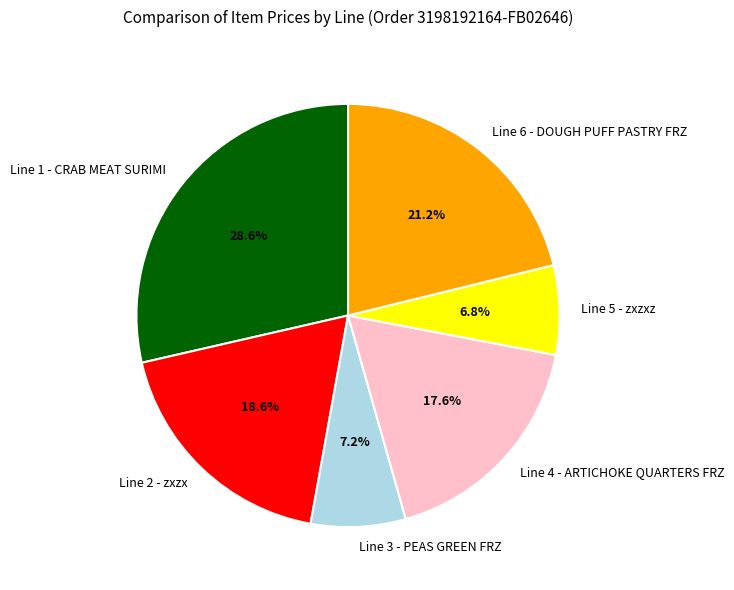

To the nearest percent, what portion does Line 4 - ARTICHOKE QUARTERS FRZ represent?

18%